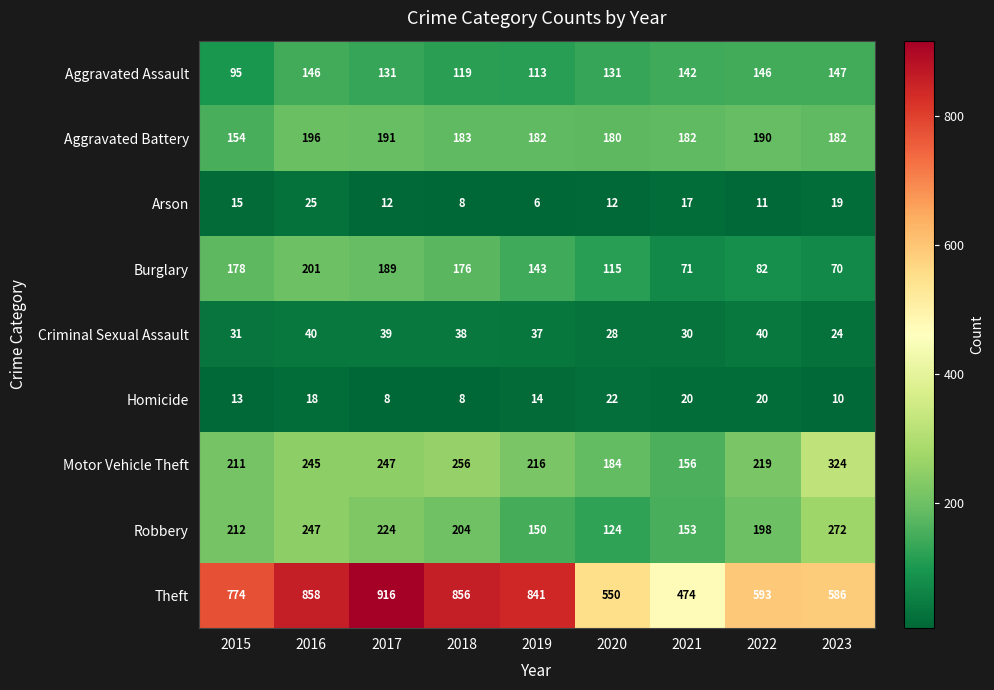

Where is Arson nearest to the value 15?

2015